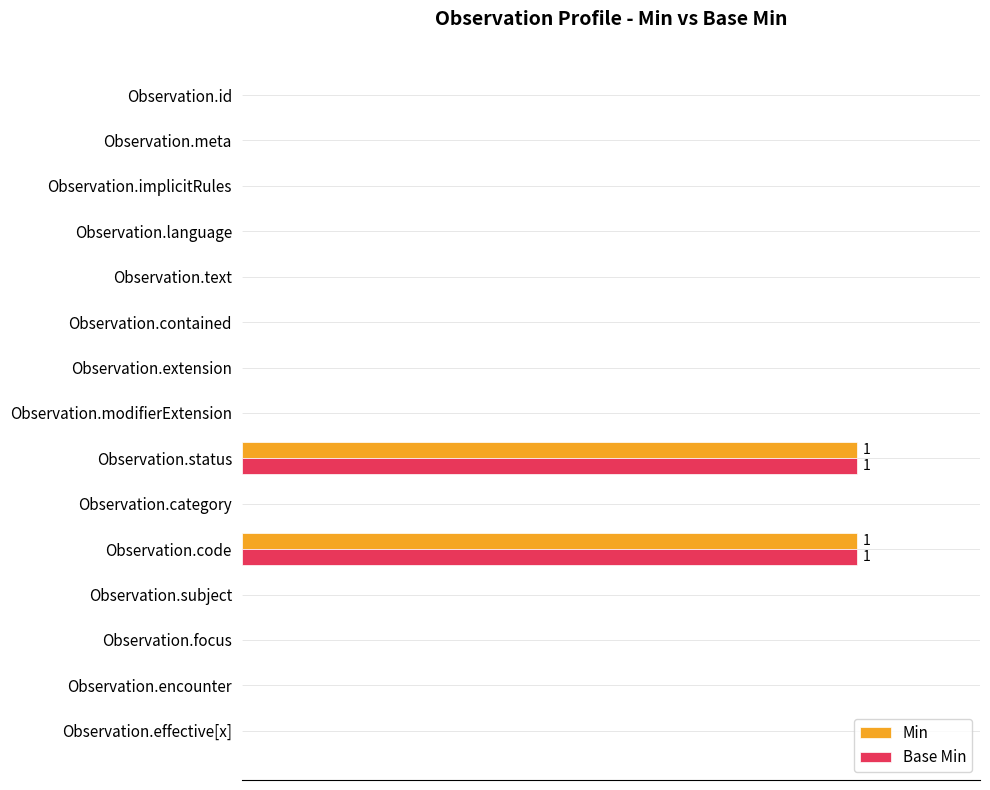

What are all the series names shown in the legend?

Min, Base Min